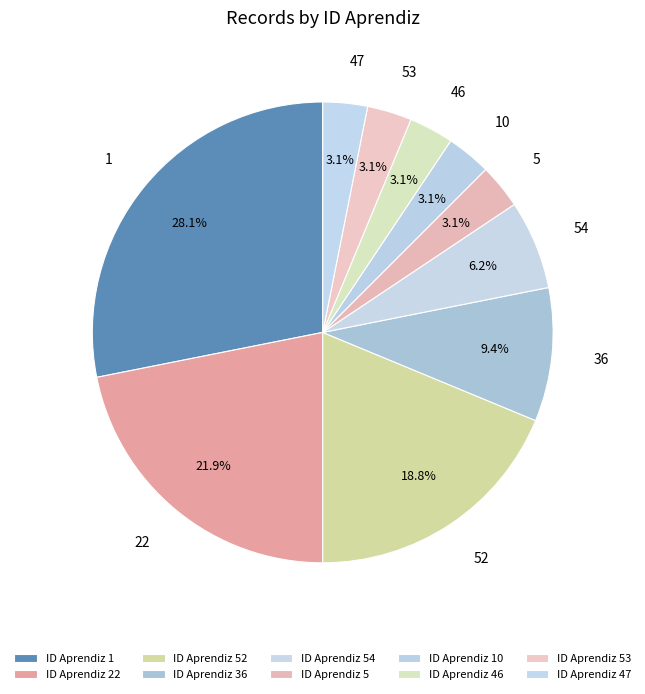

Rank the categories by value from highest to lowest.

1, 22, 52, 36, 54, 5, 10, 46, 53, 47